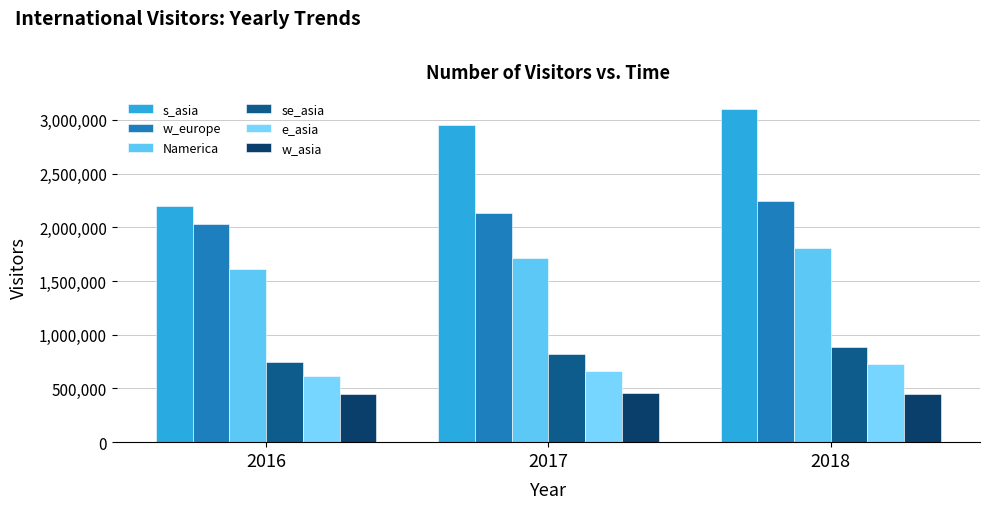

Reading right to left, list all the values displayed in this chart.

s_asia: 3104422	2951665	2194555
w_europe: 2243635	2133673	2029412
Namerica: 1807718	1712358	1614178
se_asia: 887088	824575	746069
e_asia: 724568	663295	617563
w_asia: 449548	457760	451842